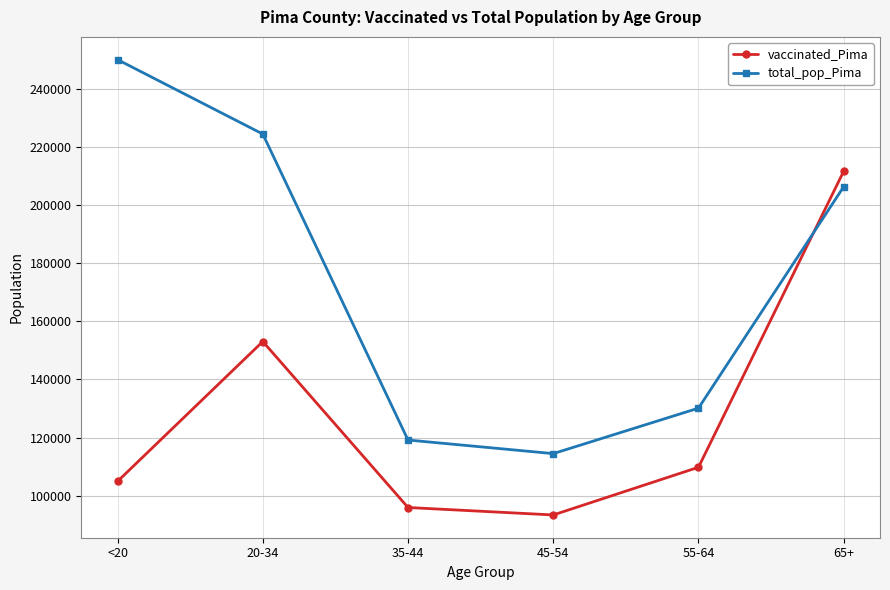

What is the label of the 1st point from the left?

<20